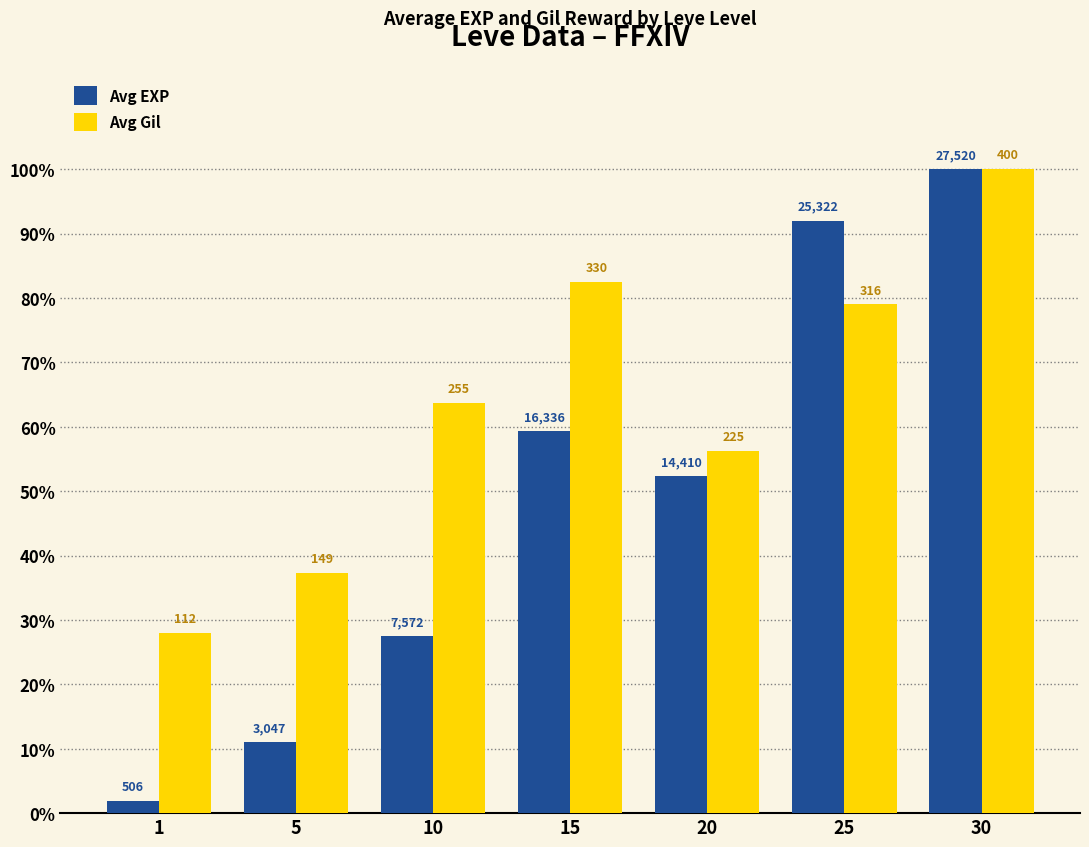

How many bars are there in total?

14